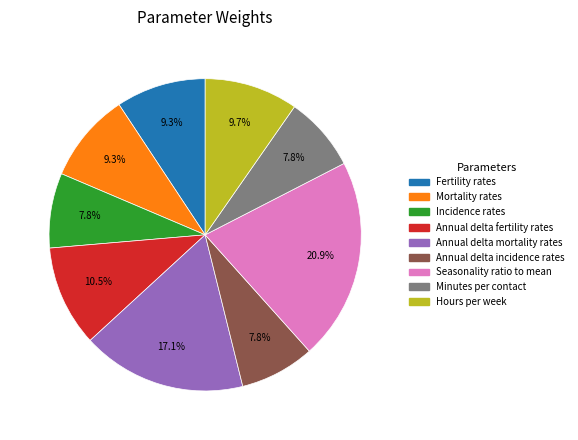

Which has a higher value, Annual delta incidence rates or Annual delta fertility rates?

Annual delta fertility rates